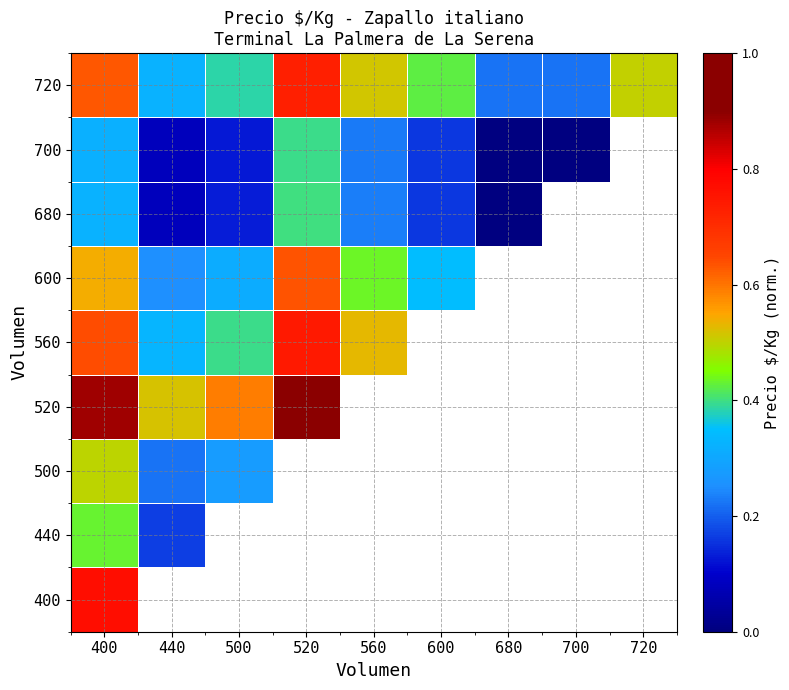

At how many categories does at least one series exceed 0?

9